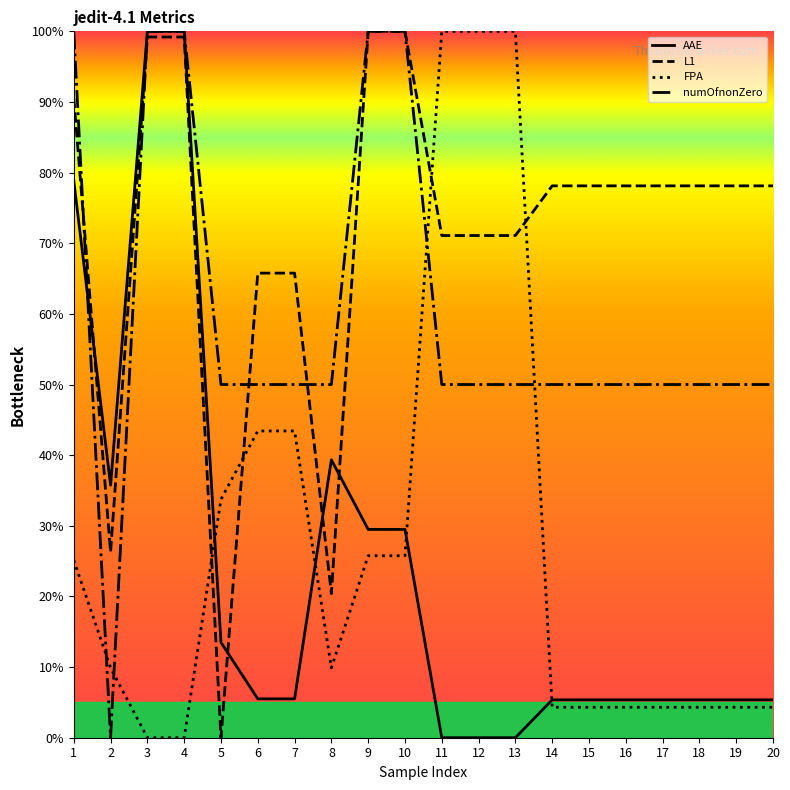

Where is the first local minimum for FPA?

8